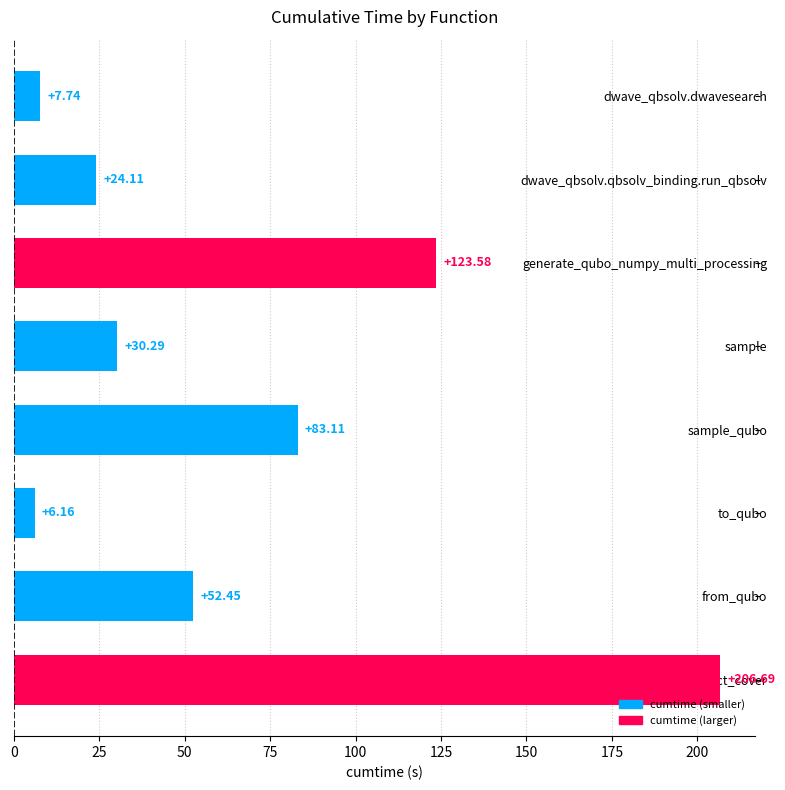

At which category does the chart reach its peak across all series?

solve_exact_cover